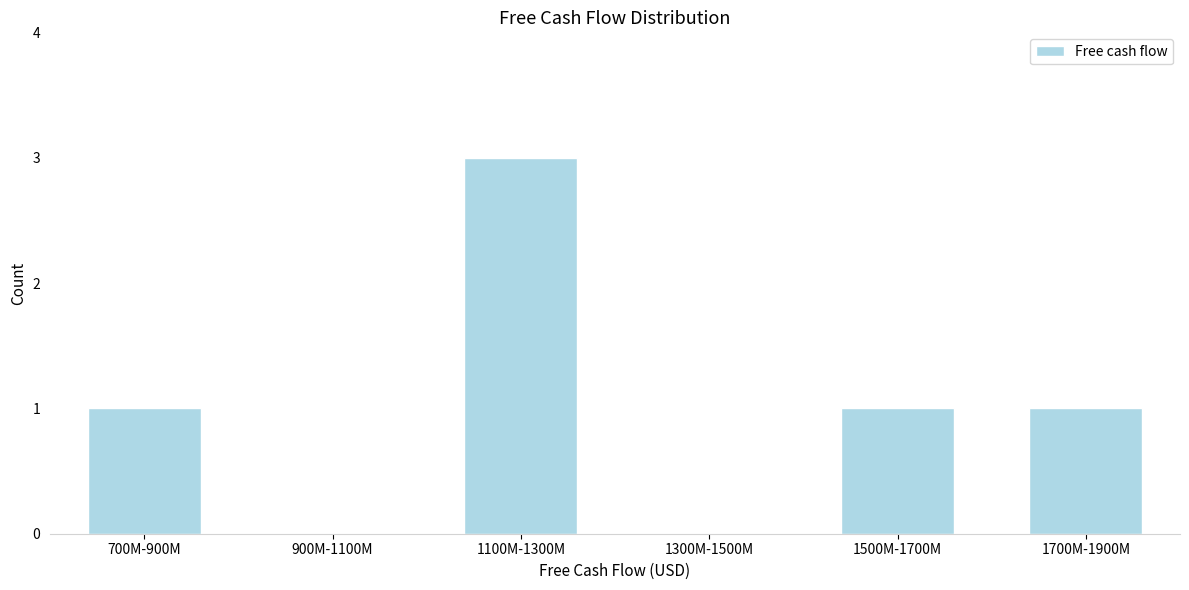

Reading left to right, transcribe all the data shown in this chart.

700M-900M=1	900M-1100M=0	1100M-1300M=3	1300M-1500M=0	1500M-1700M=1	1700M-1900M=1